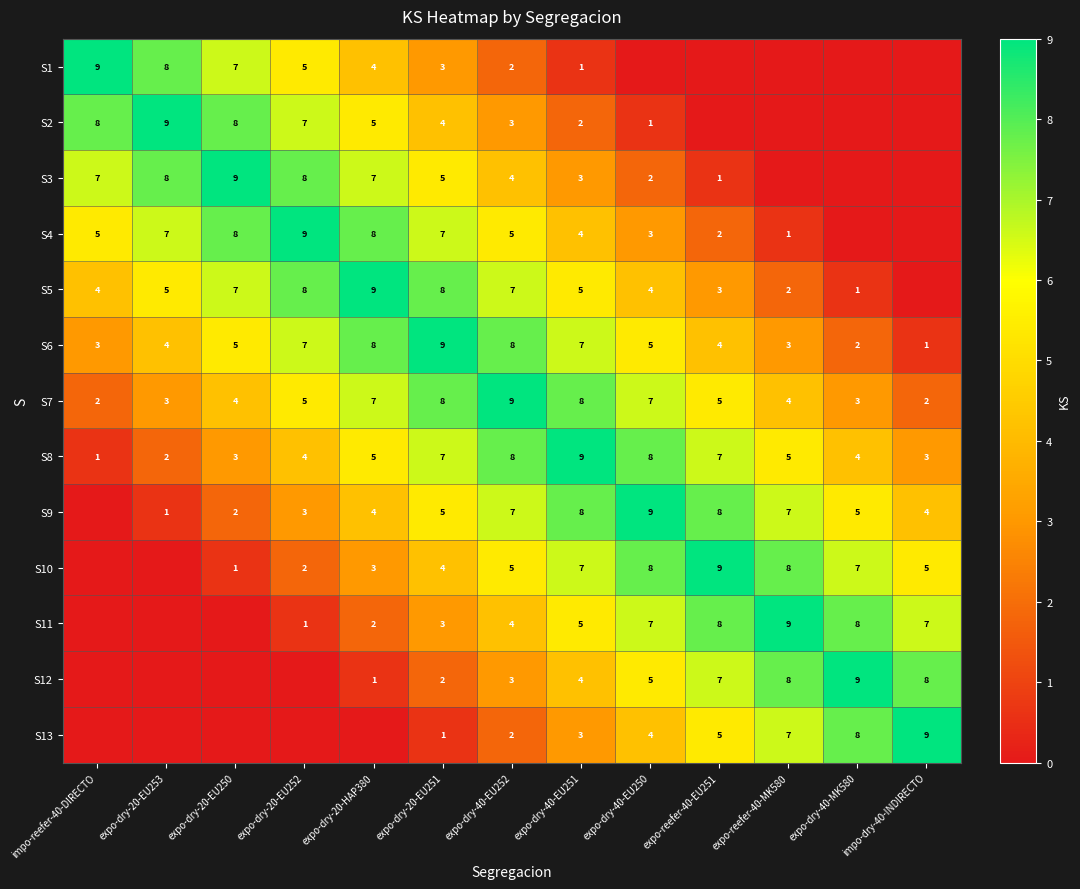

Which category has the highest value across all series?

impo-reefer-40-DIRECTO